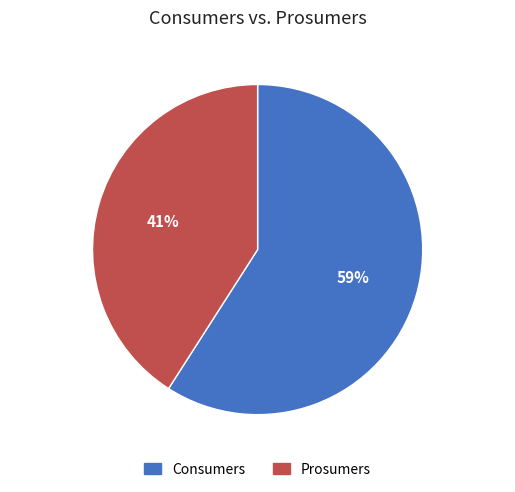

How many slices are in this pie chart?

2